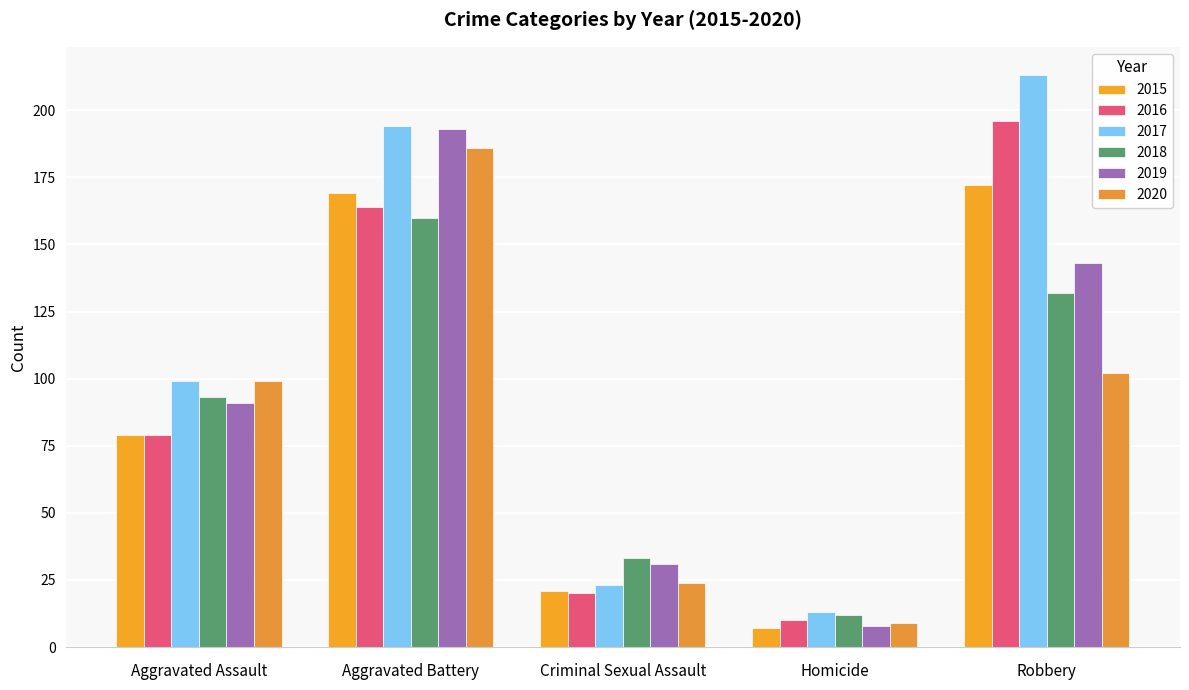

Which has a higher value, Aggravated Assault or Robbery?

Robbery